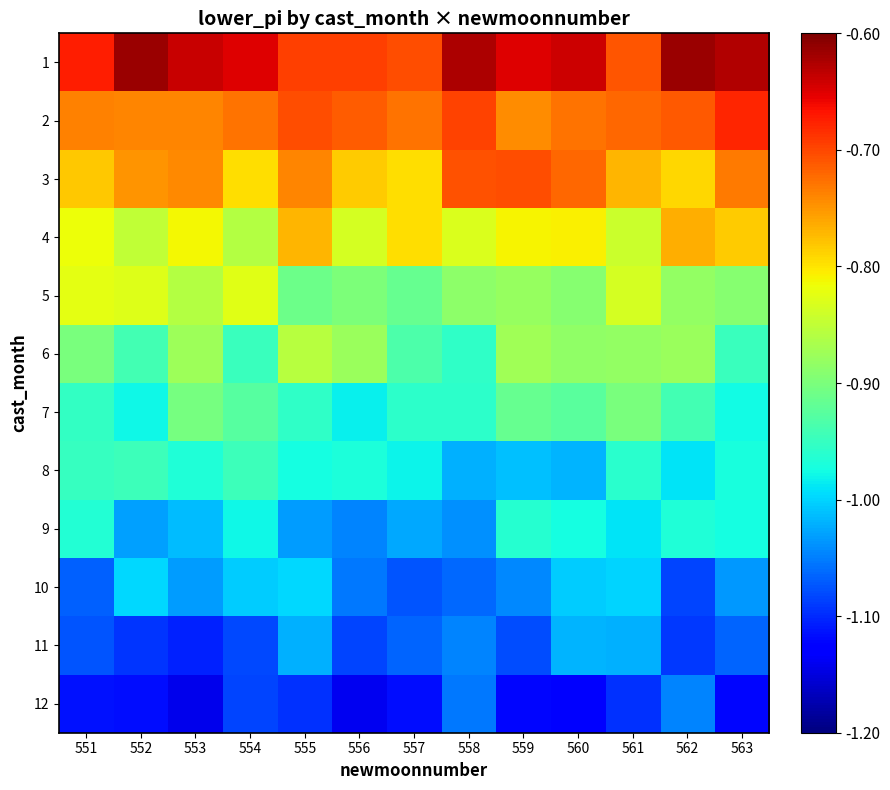

Reading left to right, transcribe all the data shown in this chart.

1: 551=-0.7	552=-0.6	553=-0.6	554=-0.7	555=-0.7	556=-0.7	557=-0.7	558=-0.6	559=-0.7	560=-0.6	561=-0.7	562=-0.6	563=-0.6
2: 551=-0.7	552=-0.7	553=-0.7	554=-0.7	555=-0.7	556=-0.7	557=-0.7	558=-0.7	559=-0.7	560=-0.7	561=-0.7	562=-0.7	563=-0.7
3: 551=-0.8	552=-0.7	553=-0.7	554=-0.8	555=-0.7	556=-0.8	557=-0.8	558=-0.7	559=-0.7	560=-0.7	561=-0.8	562=-0.8	563=-0.7
4: 551=-0.8	552=-0.8	553=-0.8	554=-0.9	555=-0.8	556=-0.8	557=-0.8	558=-0.8	559=-0.8	560=-0.8	561=-0.8	562=-0.8	563=-0.8
5: 551=-0.8	552=-0.8	553=-0.9	554=-0.8	555=-0.9	556=-0.9	557=-0.9	558=-0.9	559=-0.9	560=-0.9	561=-0.8	562=-0.9	563=-0.9
6: 551=-0.9	552=-0.9	553=-0.9	554=-0.9	555=-0.9	556=-0.9	557=-0.9	558=-1.0	559=-0.9	560=-0.9	561=-0.9	562=-0.9	563=-0.9
7: 551=-1.0	552=-1.0	553=-0.9	554=-0.9	555=-1.0	556=-1.0	557=-1.0	558=-1.0	559=-0.9	560=-0.9	561=-0.9	562=-0.9	563=-1.0
8: 551=-1.0	552=-0.9	553=-1.0	554=-0.9	555=-1.0	556=-1.0	557=-1.0	558=-1.0	559=-1.0	560=-1.0	561=-1.0	562=-1.0	563=-1.0
9: 551=-1.0	552=-1.0	553=-1.0	554=-1.0	555=-1.0	556=-1.0	557=-1.0	558=-1.0	559=-1.0	560=-1.0	561=-1.0	562=-1.0	563=-1.0
10: 551=-1.1	552=-1.0	553=-1.0	554=-1.0	555=-1.0	556=-1.1	557=-1.1	558=-1.1	559=-1.0	560=-1.0	561=-1.0	562=-1.1	563=-1.0
11: 551=-1.1	552=-1.1	553=-1.1	554=-1.1	555=-1.0	556=-1.1	557=-1.1	558=-1.0	559=-1.1	560=-1.0	561=-1.0	562=-1.1	563=-1.1
12: 551=-1.1	552=-1.1	553=-1.1	554=-1.1	555=-1.1	556=-1.1	557=-1.1	558=-1.1	559=-1.1	560=-1.1	561=-1.1	562=-1.0	563=-1.1